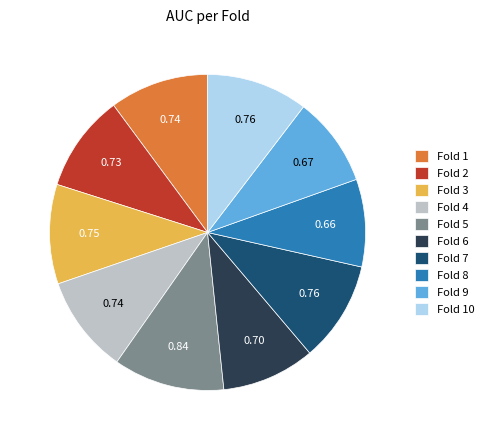

Do Fold 3 and Fold 4 together represent more than half of the pie?

No